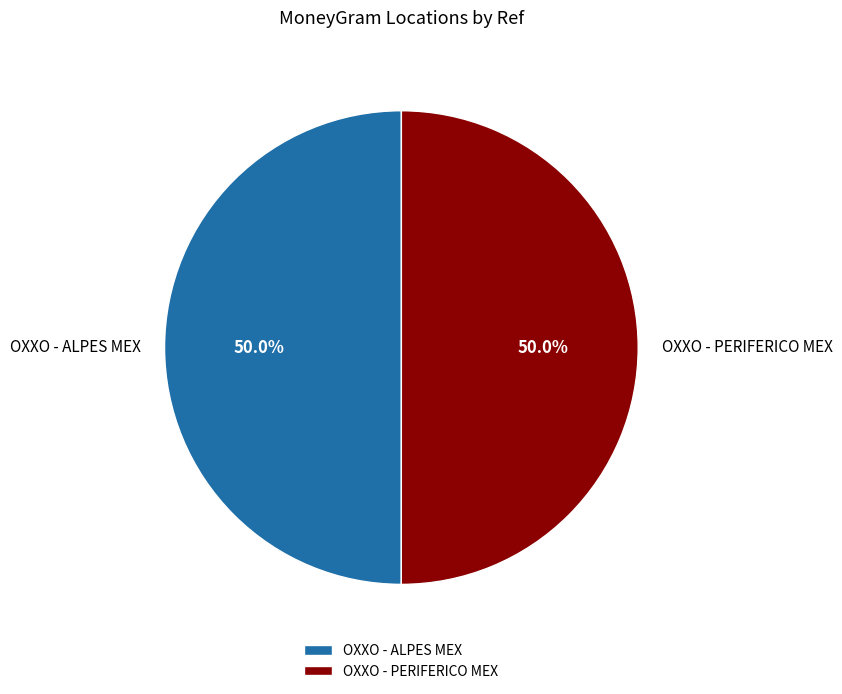

To the nearest percent, what is the combined percentage of OXXO - PERIFERICO MEX and OXXO - ALPES MEX?

100%